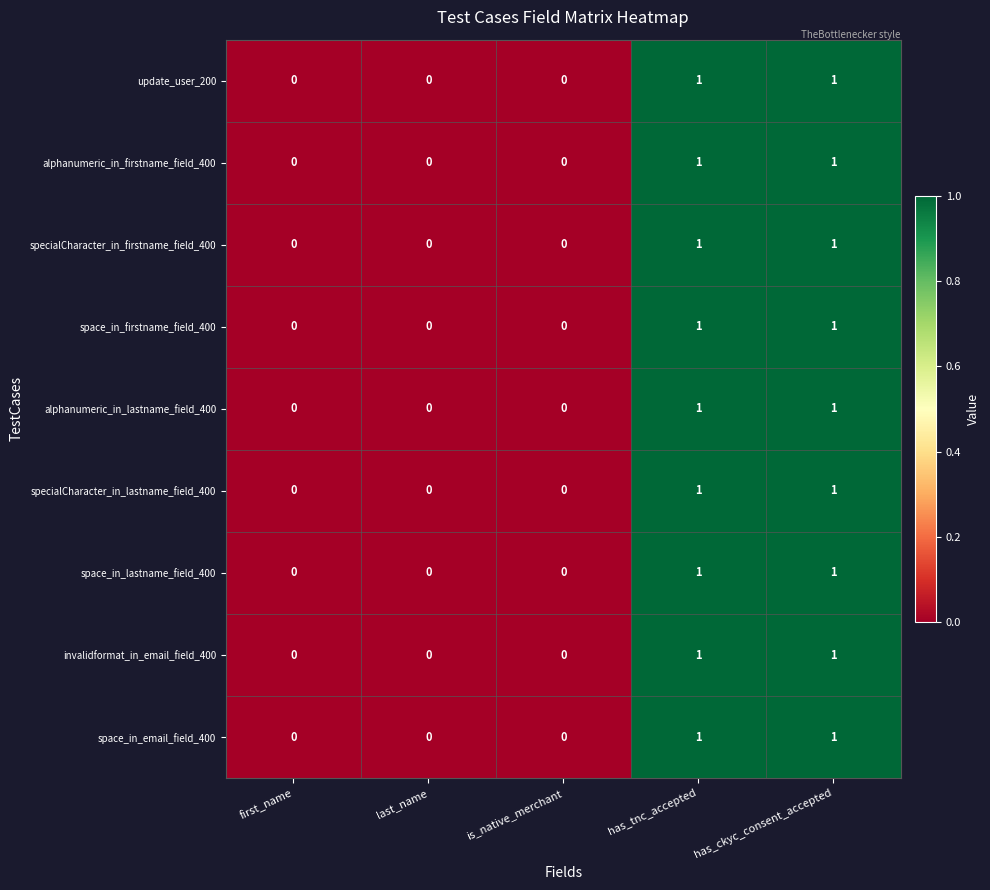

Count the space_in_lastname_field_400 values in the range 0 to 1.

5